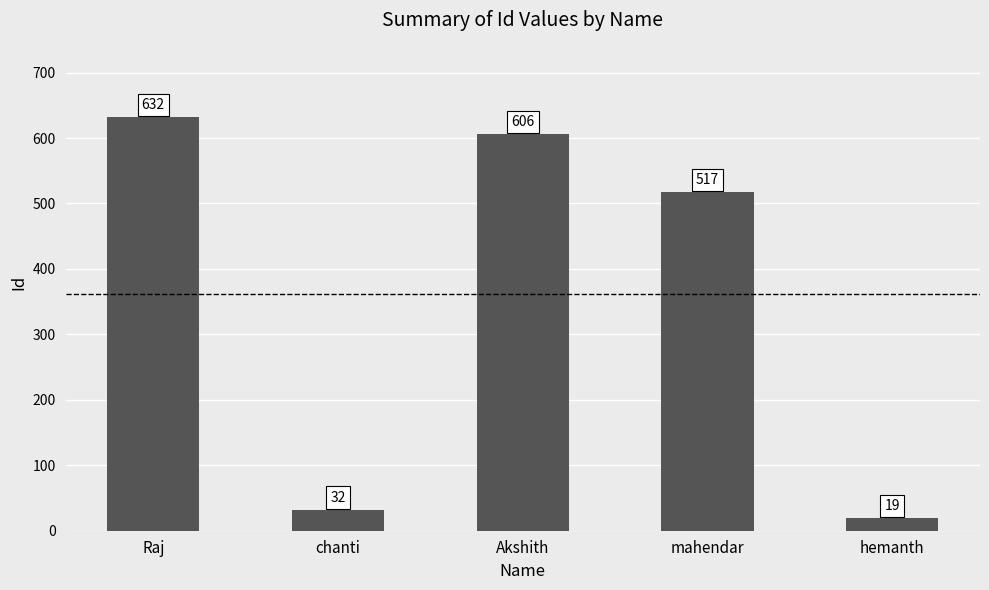

List the labels in order of value, smallest first.

hemanth, chanti, mahendar, Akshith, Raj